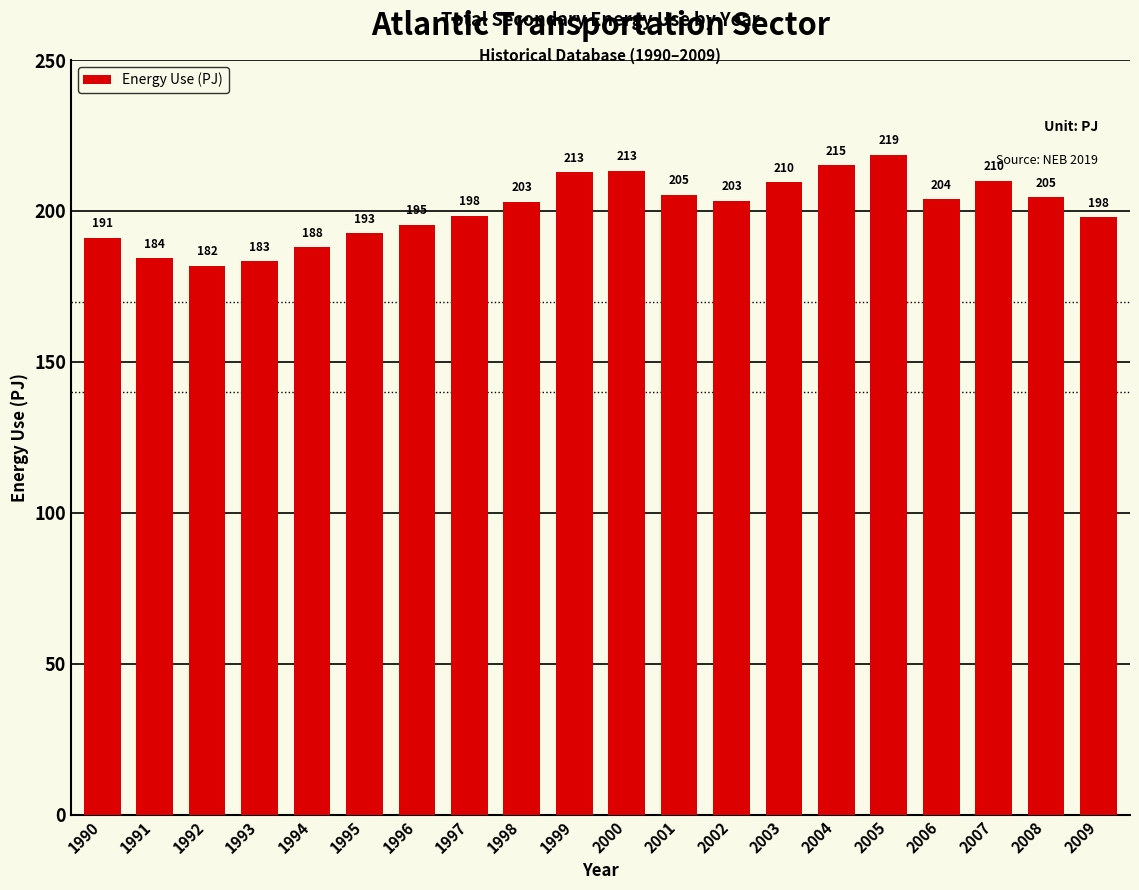

What is the maximum value shown in the chart?

218.6